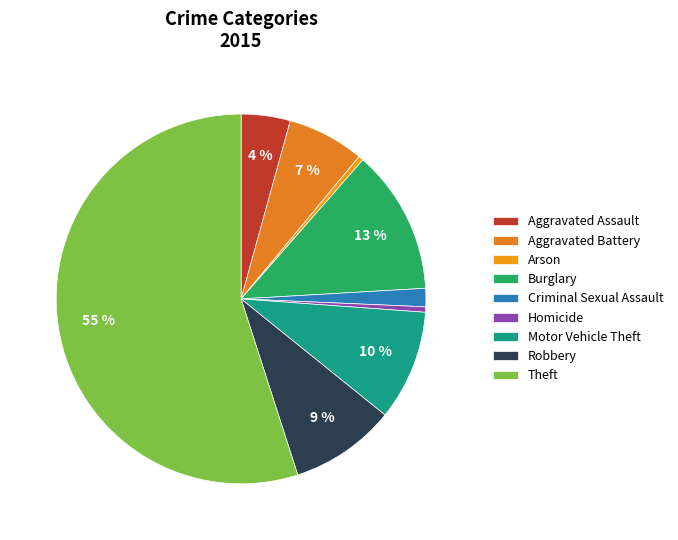

Which category accounts for the majority?

Theft